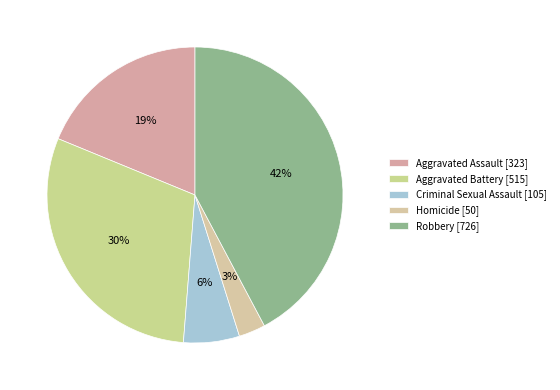

Rank the categories by value from lowest to highest.

Homicide, Criminal Sexual Assault, Aggravated Assault, Aggravated Battery, Robbery